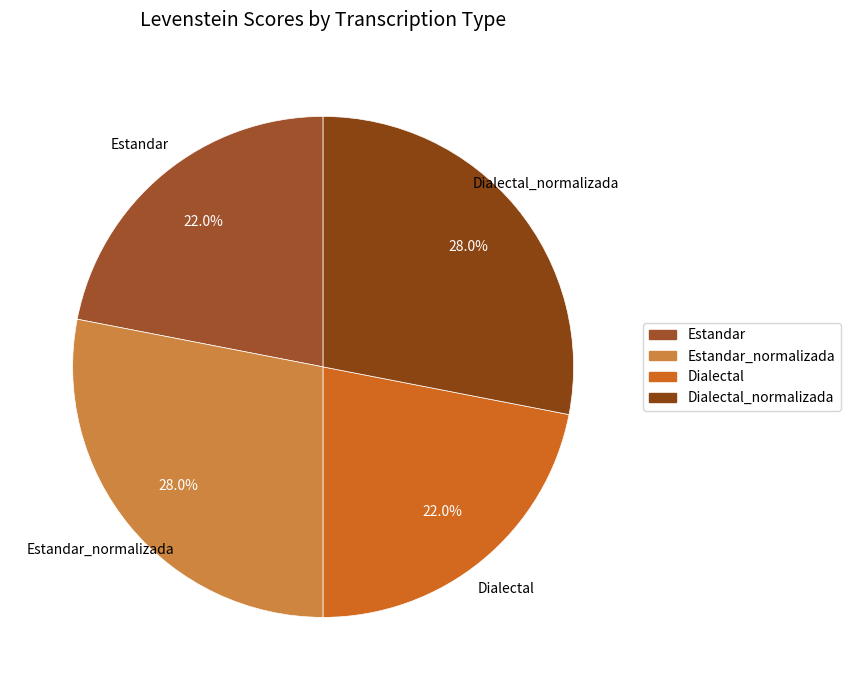

To the nearest percent, what is the combined percentage of Dialectal and Estandar_normalizada?

50%